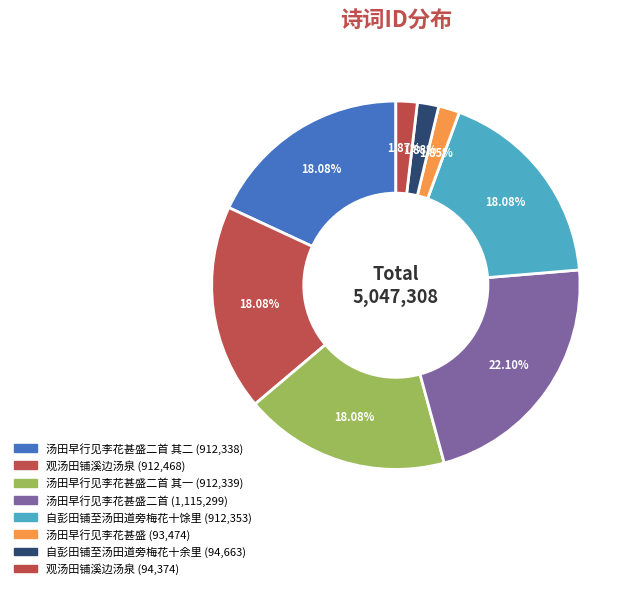

Which category has the smallest portion of the pie?

汤田早行见李花甚盛